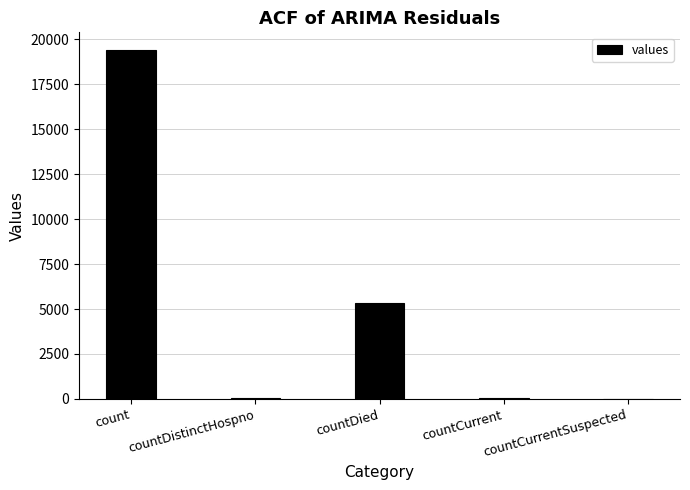

True or false: the data shows 60 at countCurrent.

True